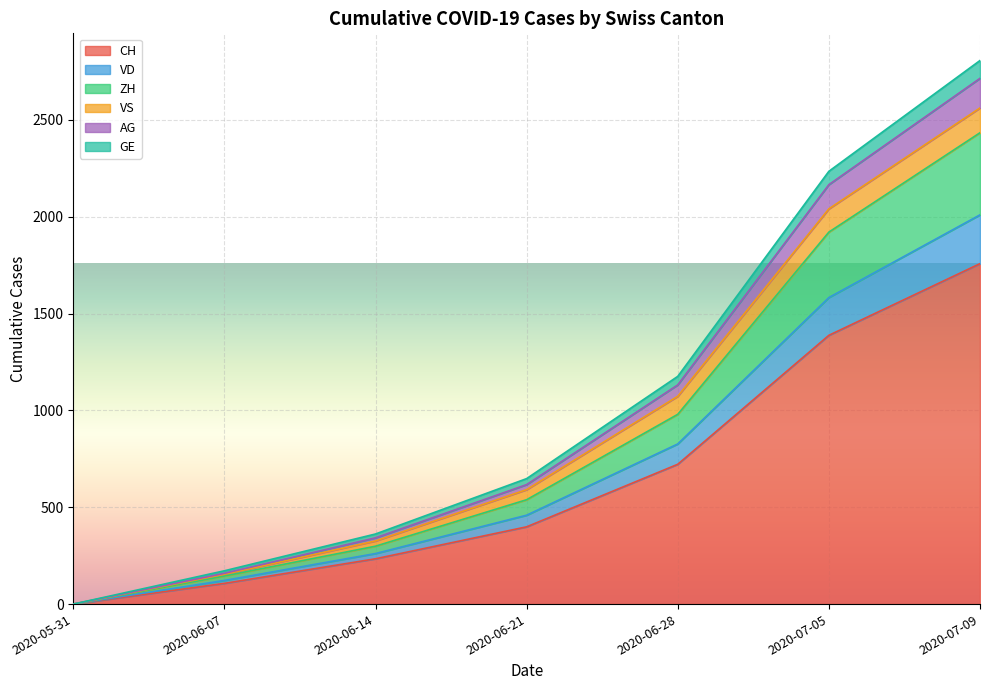

What is the highest value of the CH series?

1758